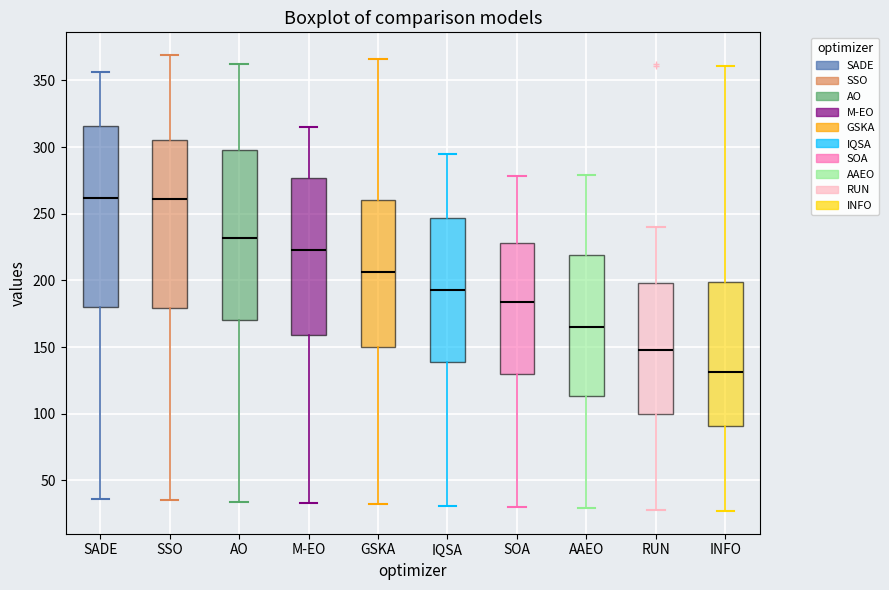

Where is the lower edge of the box for M-EO on the y-axis? The values are not printed on the chart, so give them approximately, as read against the axis.

160